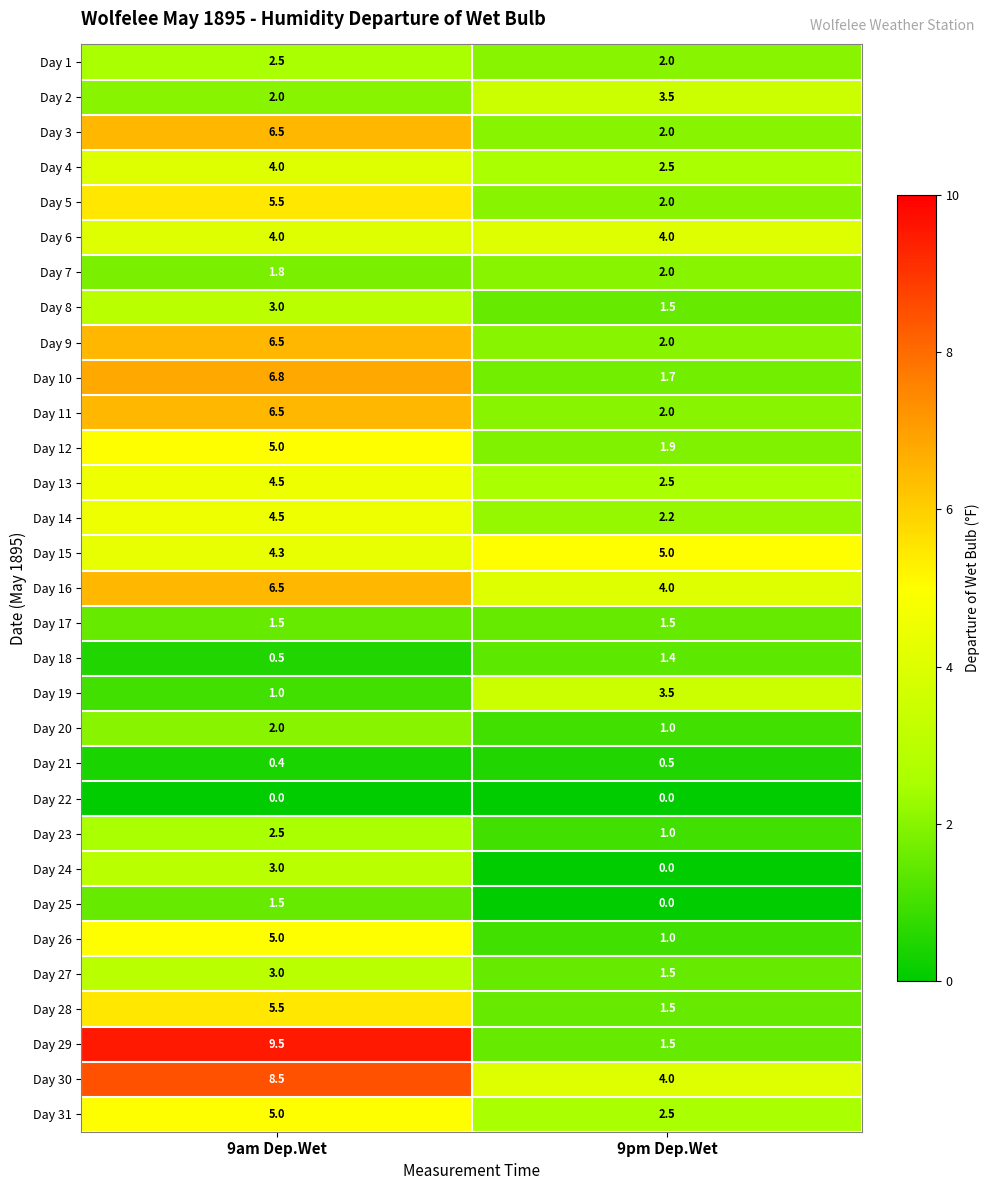

What is the total value across all series at 9pm Dep.Wet?

61.7